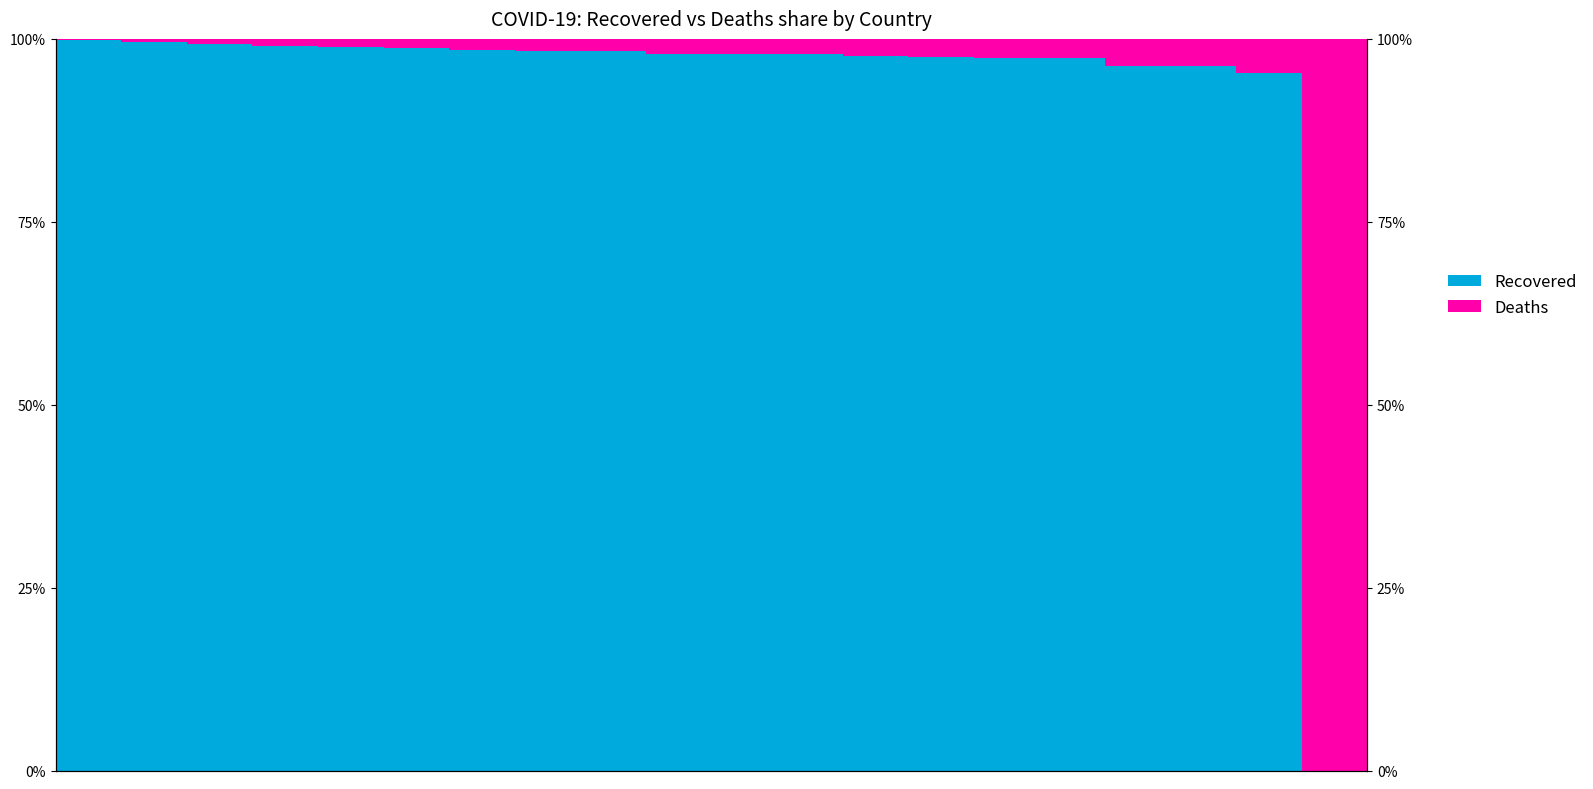

At how many categories does at least one series exceed 67?

20